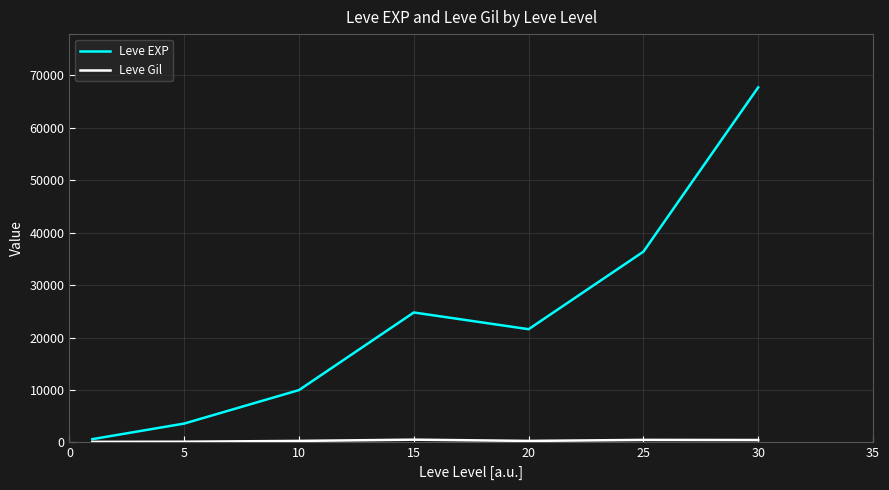

Which series has the largest total across all categories?

Leve EXP